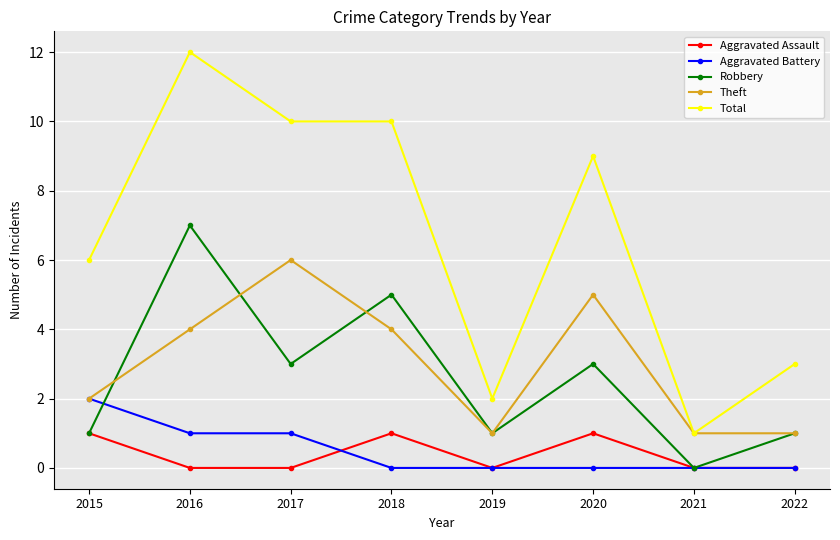

True or false: Robbery and Total intersect in this chart.

False